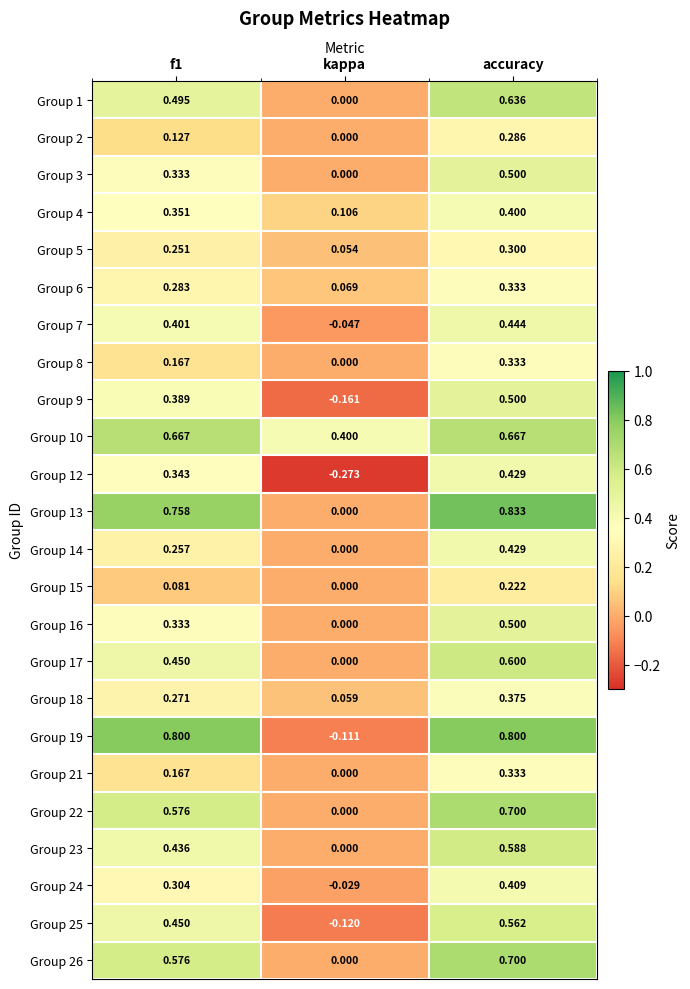

At which label is Group 16 closest to 0?

kappa